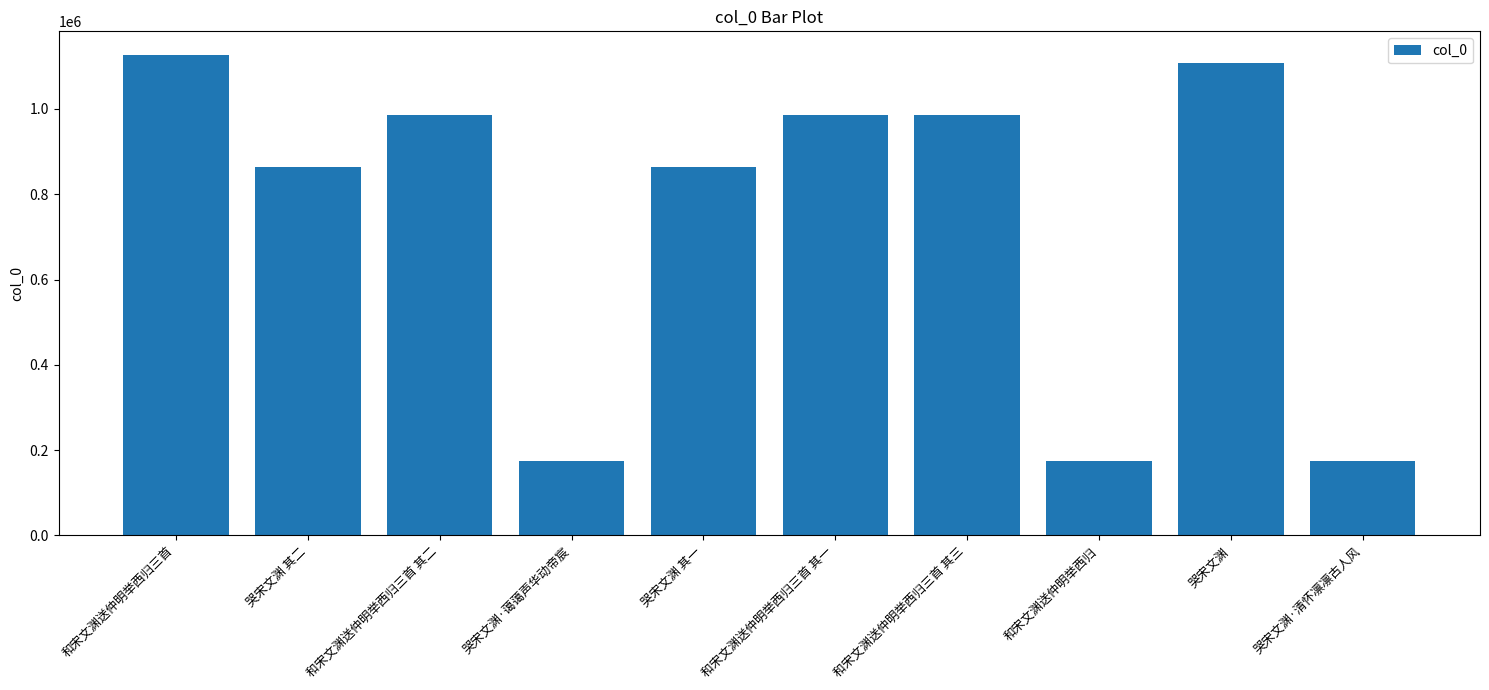

Is it true that the value at 和宋文渊送仲明举西归三首 其一 is 529227?

False